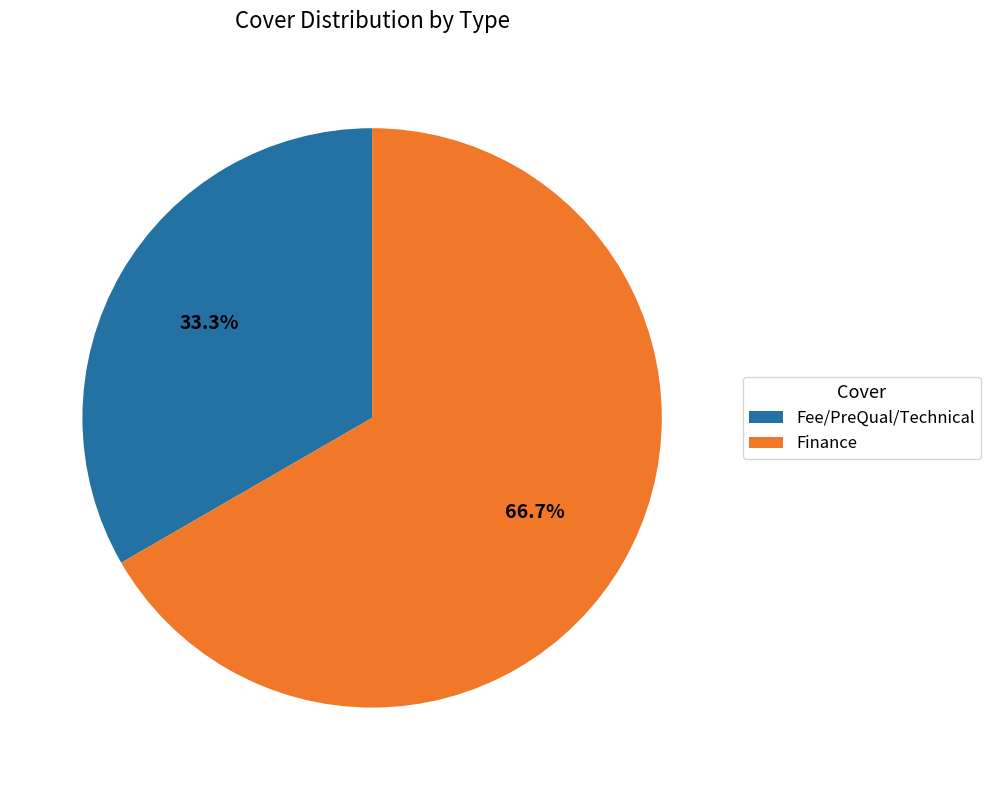

Which category has the biggest portion of the pie?

Finance